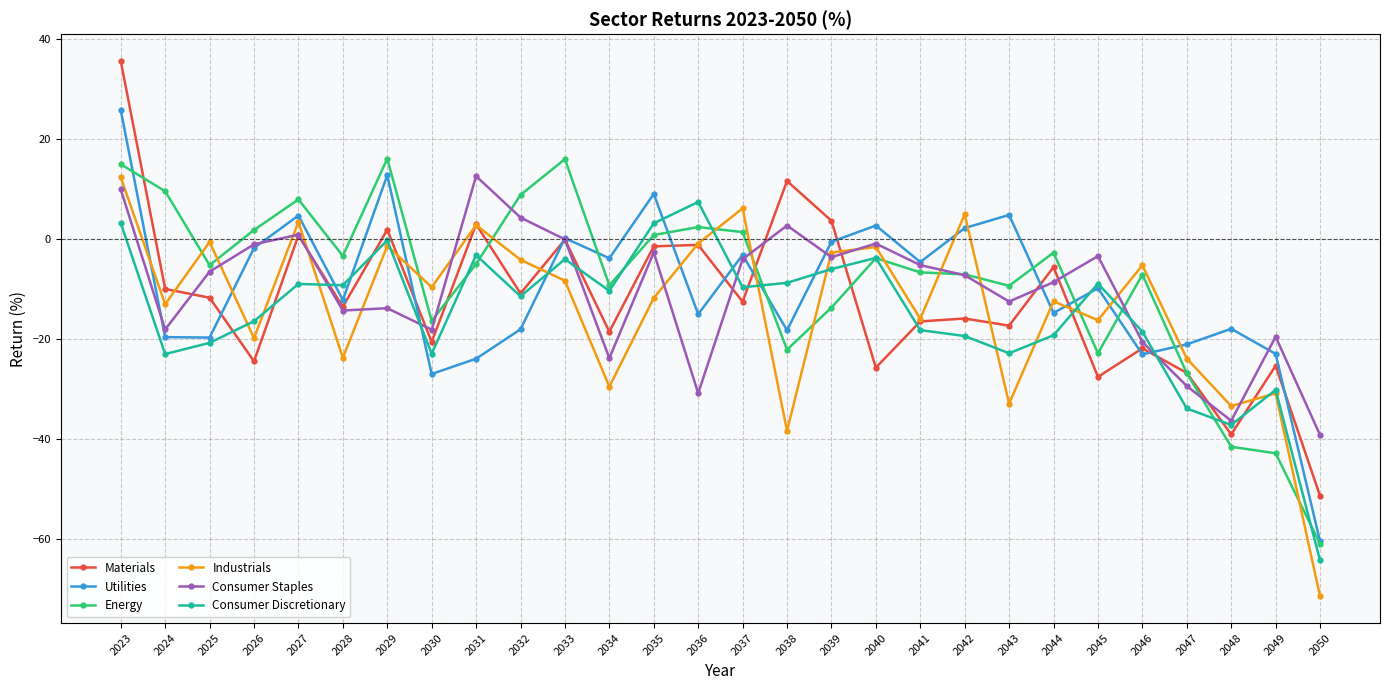

At which label does Utilities first exceed -9?

2023